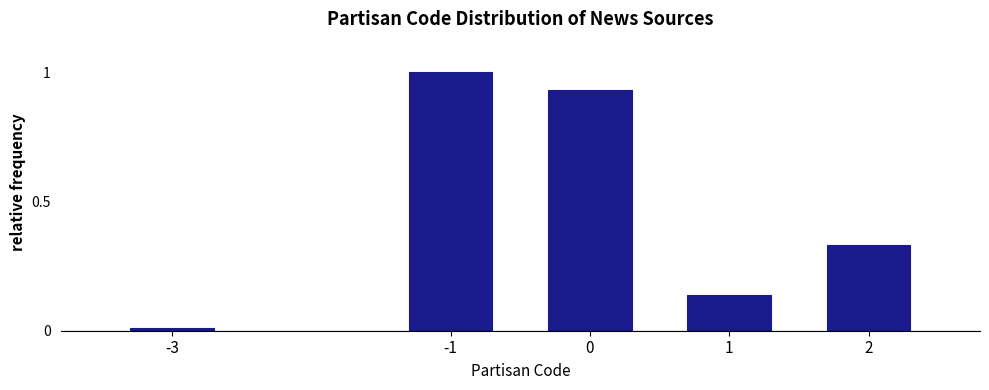

What is the maximum value shown in the chart?

1.0